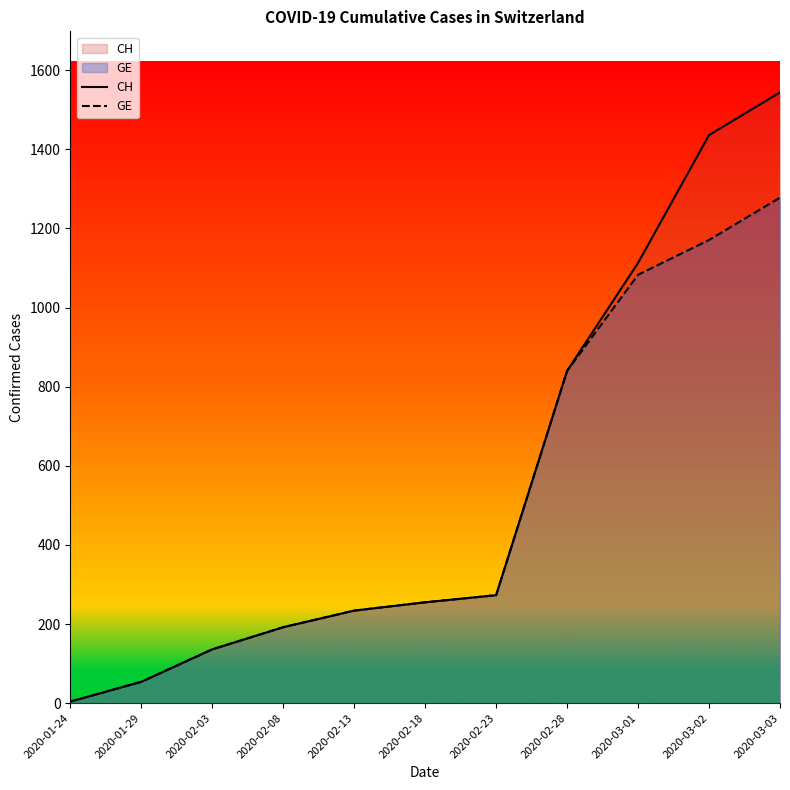

Reading left to right, extract all data points from this chart.

CH: 4	54	136	192	234	255	273	840	1113	1436	1544
GE: 4	54	136	192	234	255	273	840	1083	1171	1278